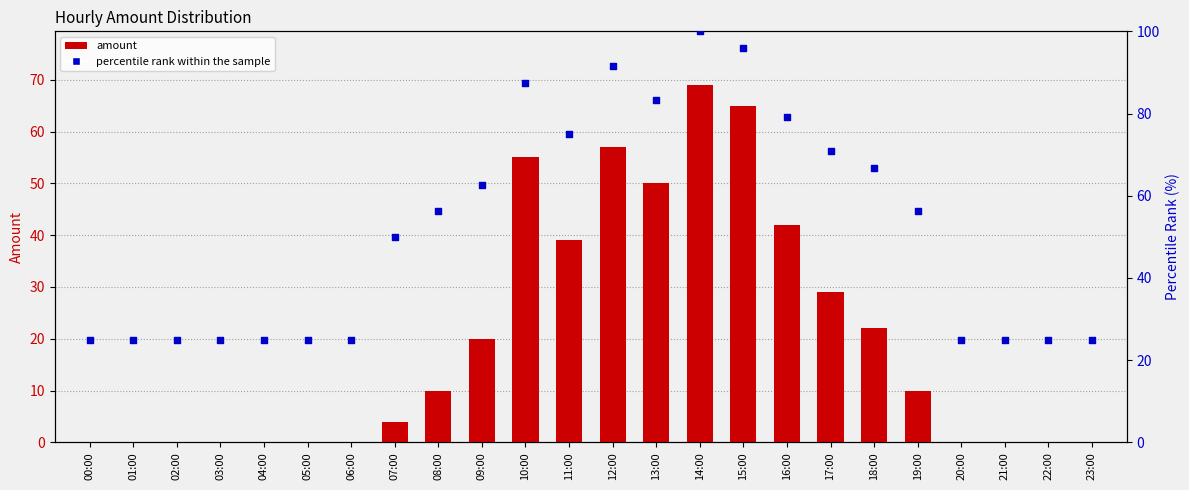

Which series contains the lowest Y value?

amount